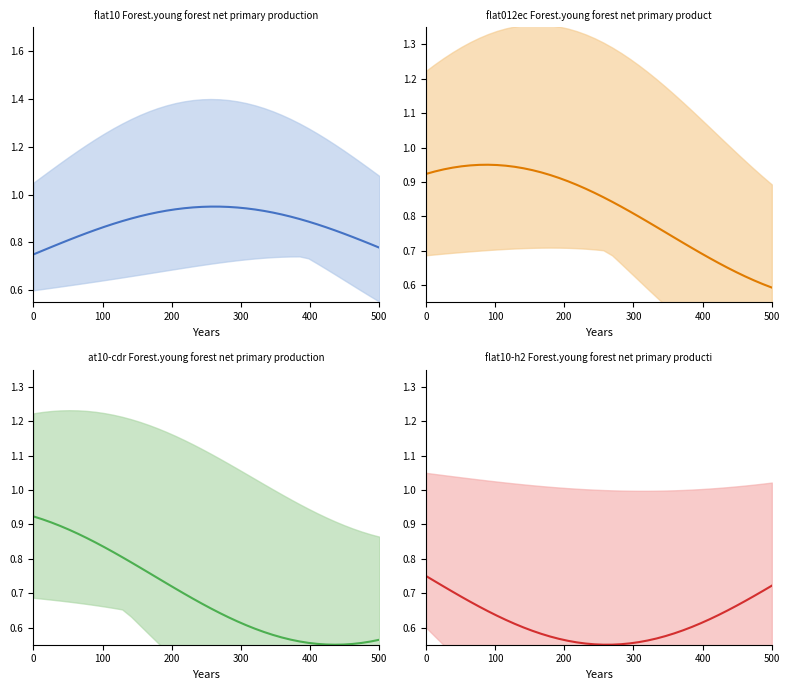

True or false: the data has more than 2 interior local peaks.

False